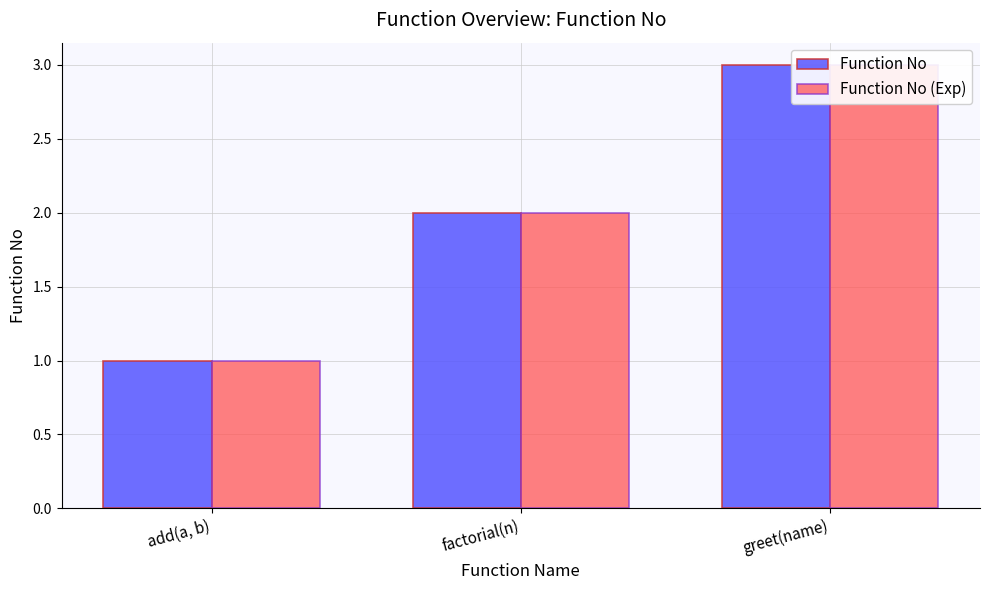

Count the Function No values in the range 1 to 3.

3